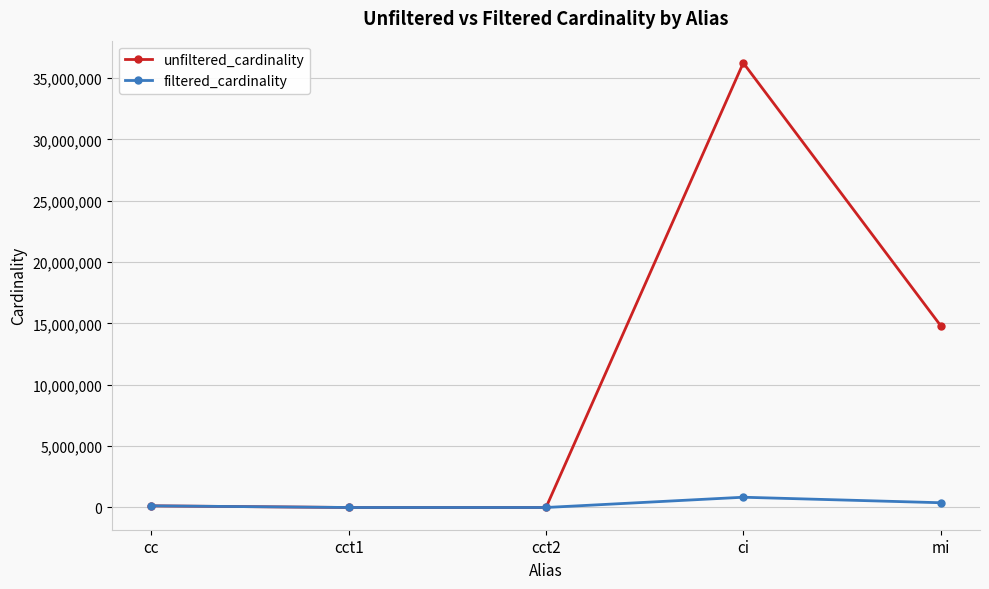

At which label is unfiltered_cardinality closest to 18122174?

mi